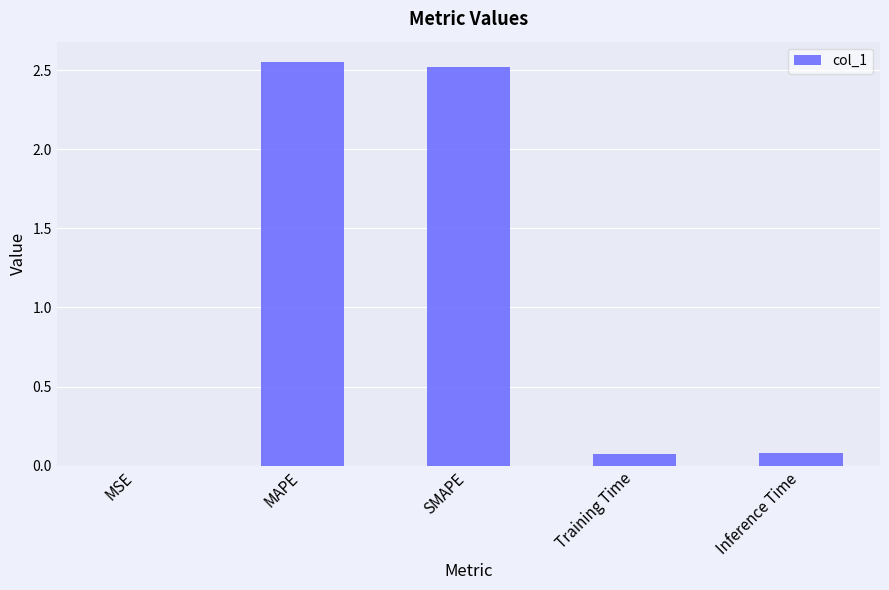

What is the sum of all values?

5.2